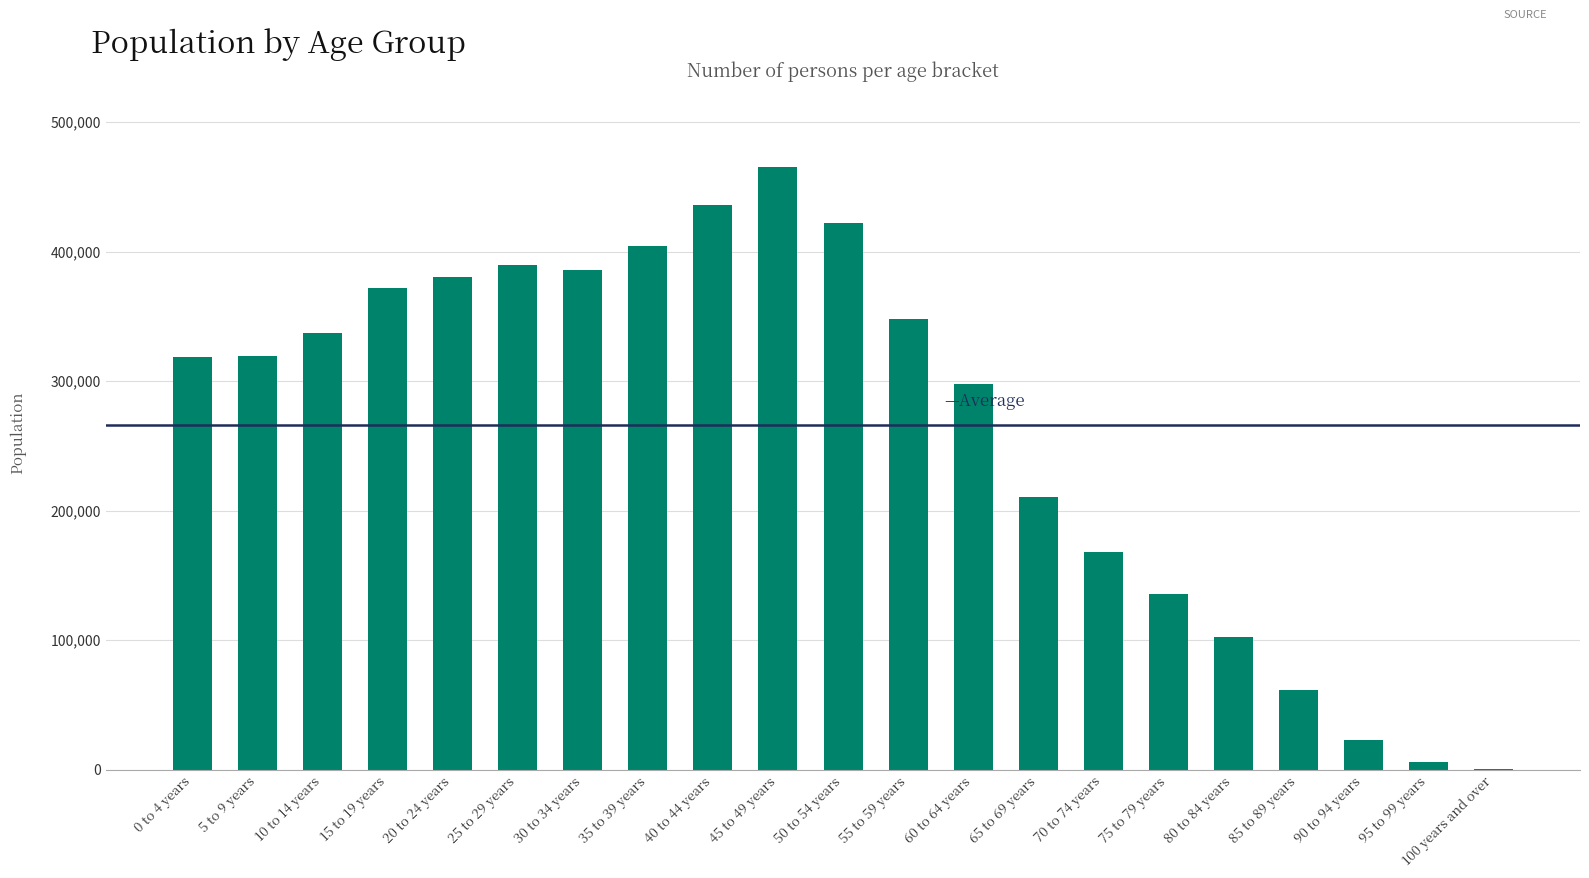

Between 80 to 84 years and 60 to 64 years, which is larger?

60 to 64 years